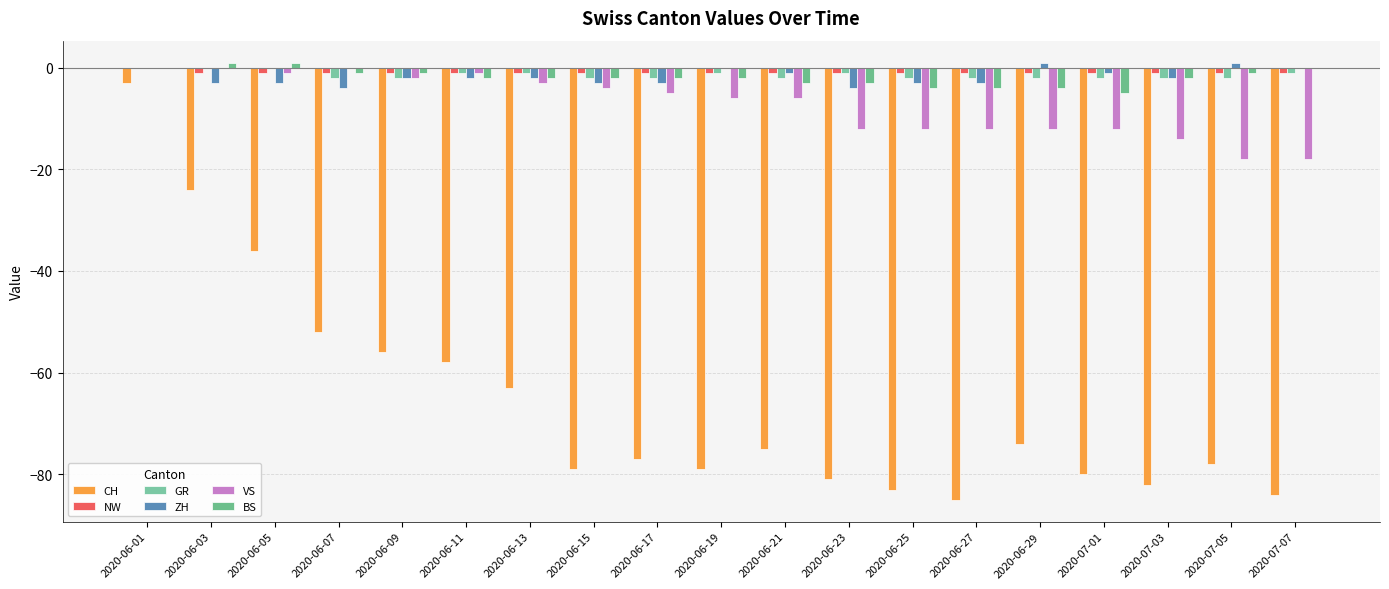

What is the sum of the GR values at 2020-06-19 and 2020-06-07?

-3